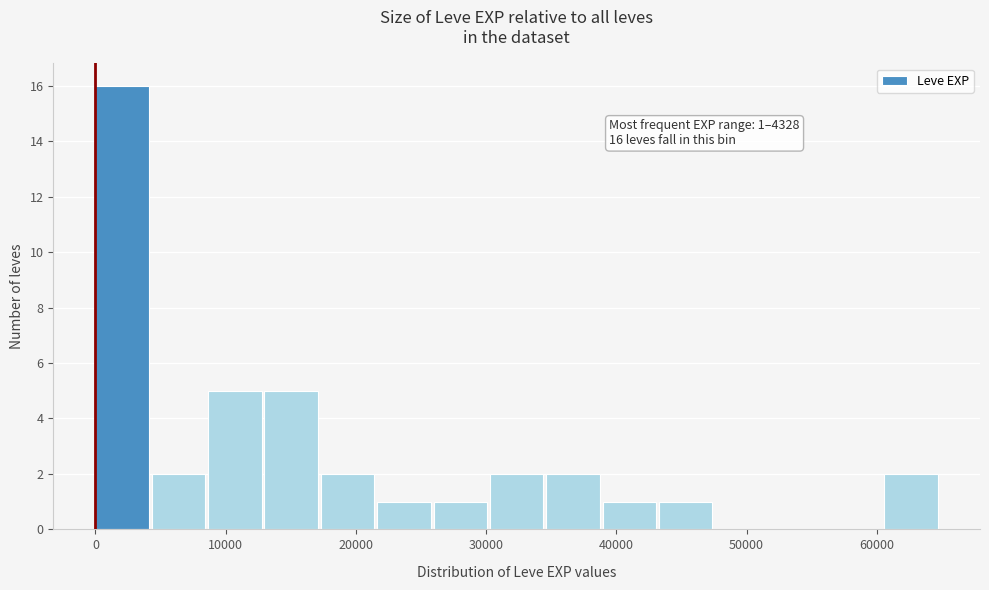

Over which range of the x-axis is the bar tallest?

0 to 4000